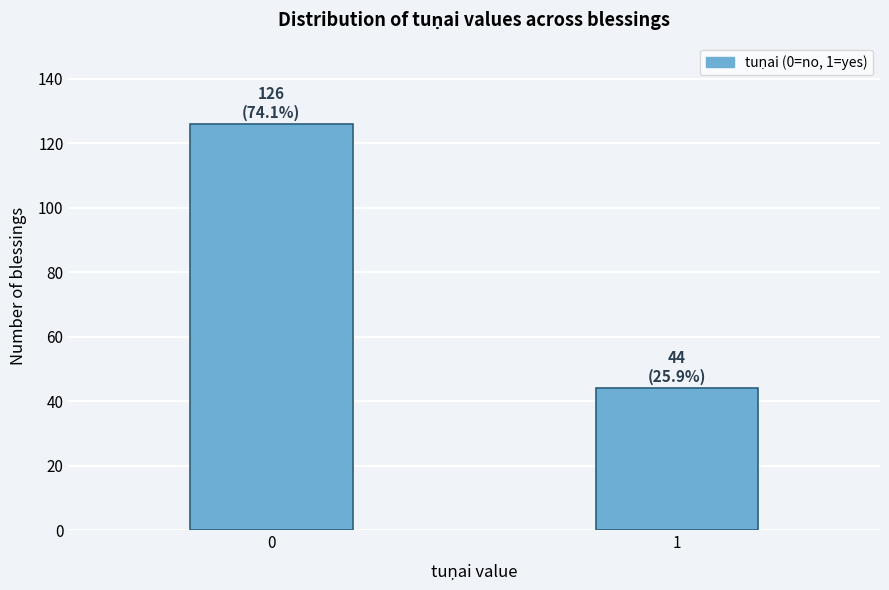

Reading right to left, transcribe all the data shown in this chart.

1=44	0=126